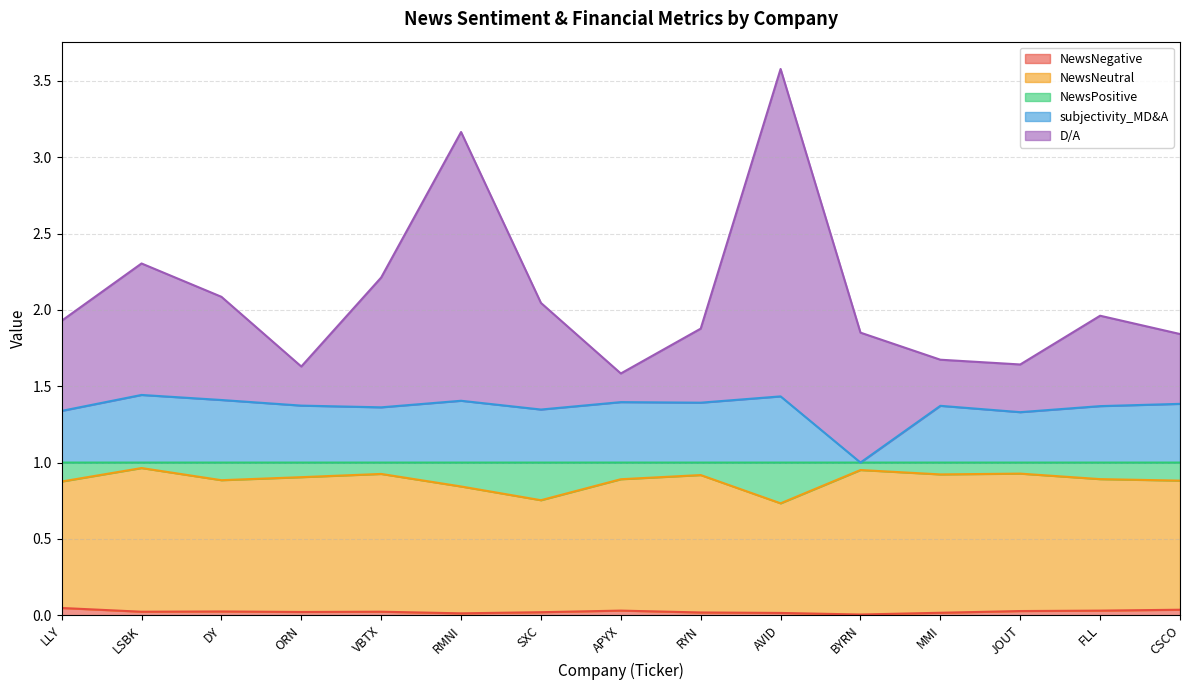

Is it true that NewsNegative equals 0.0 at AVID?

True